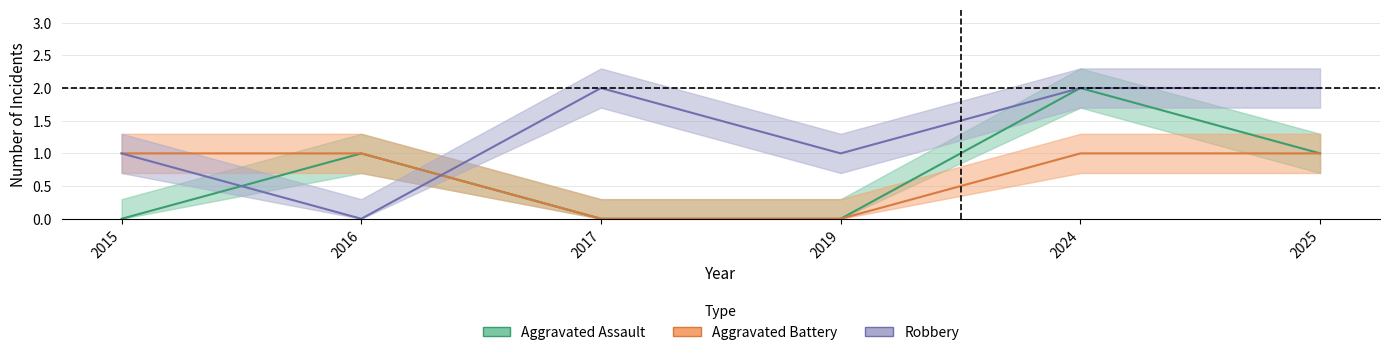

True or false: Aggravated Battery has more than 2 points higher than both neighbors.

False